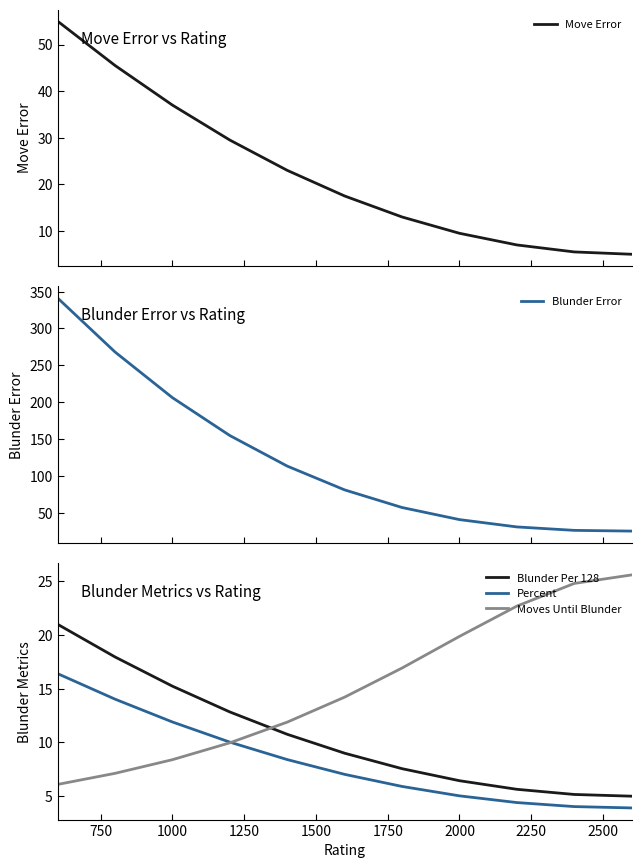

What are all the series names shown in the legend?

Move Error, Blunder Error, Blunder Per 128, Percent, Moves Until Blunder